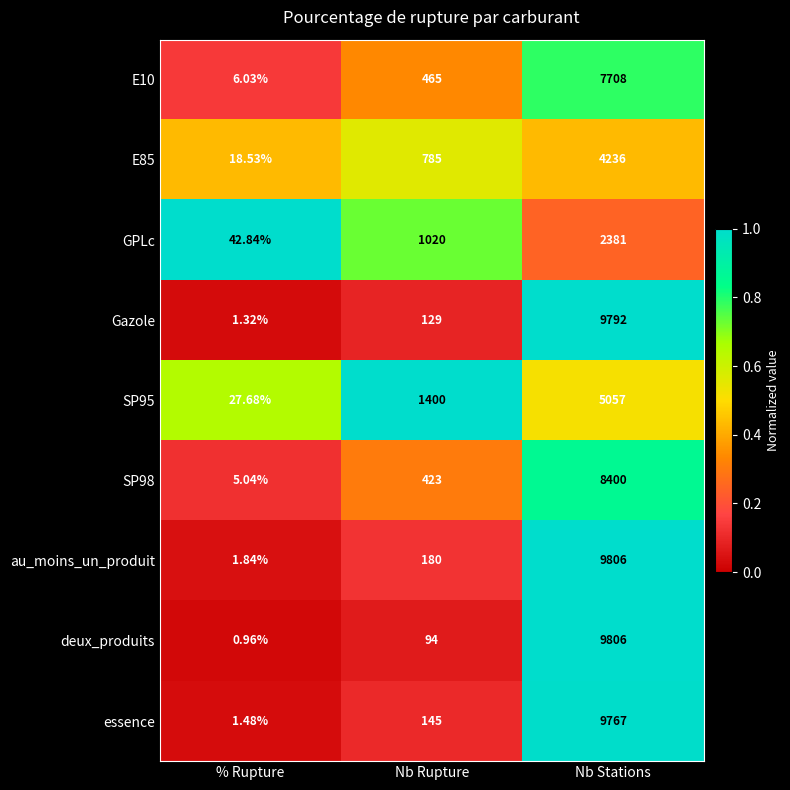

Which series has the largest range (max minus min)?

deux_produits